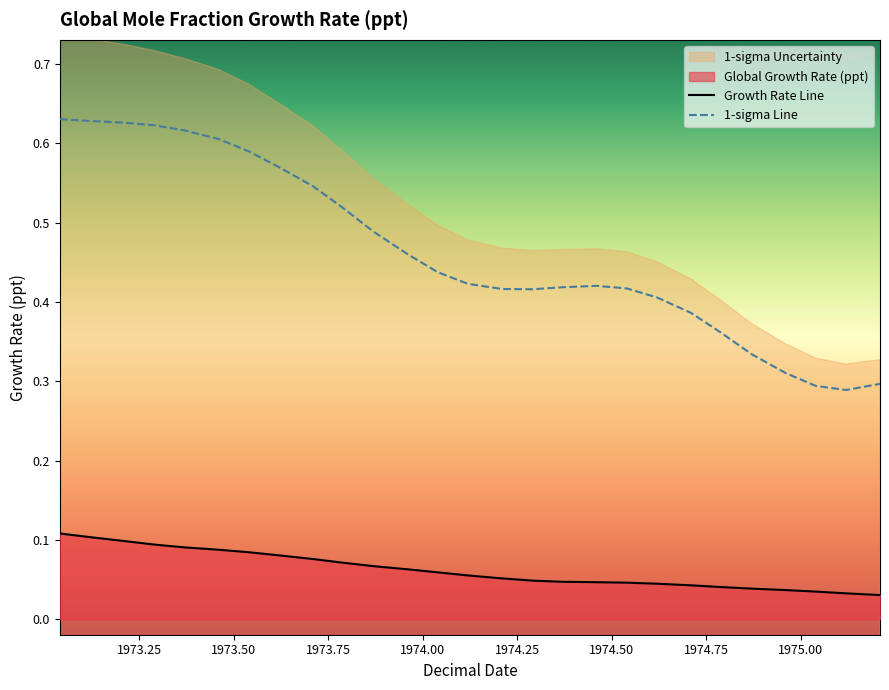

Reading left to right, extract all data points from this chart.

Growth Rate Line: 0.1	0.1	0.1	0.1	0.1	0.1	0.1	0.1	0.1	0.1	0.1	0.1	0.1	0.1	0.1	0.0	0.0	0.0	0.0	0.0	0.0	0.0	0.0	0.0	0.0	0.0	0.0
1-sigma Line: 0.6	0.6	0.6	0.6	0.6	0.6	0.6	0.6	0.5	0.5	0.5	0.5	0.4	0.4	0.4	0.4	0.4	0.4	0.4	0.4	0.4	0.4	0.3	0.3	0.3	0.3	0.3